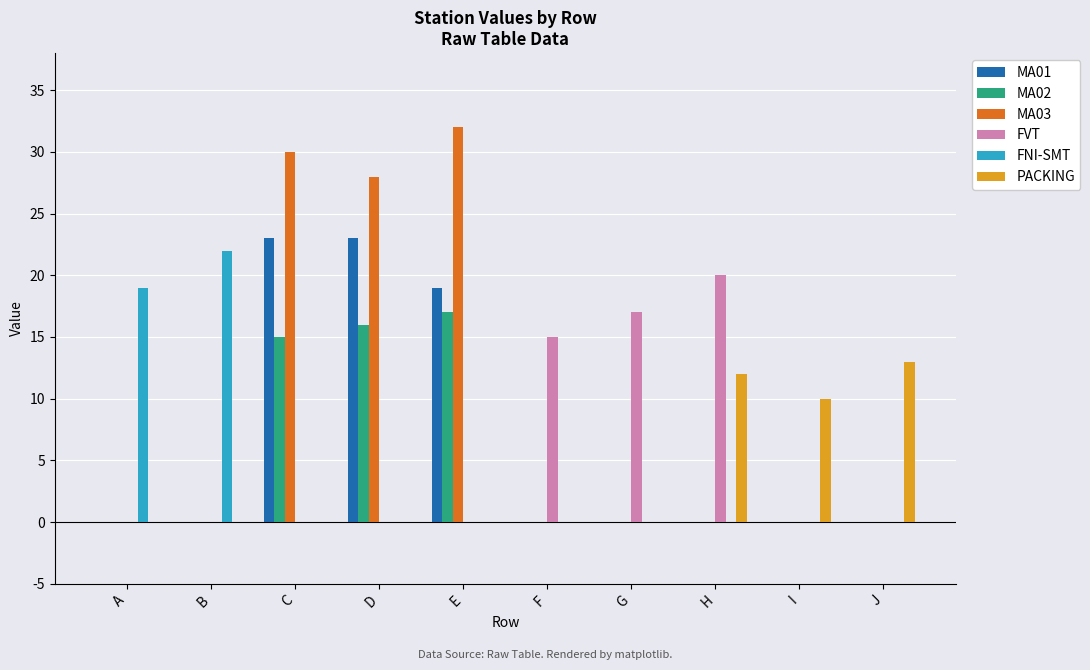

What is the total value across all series at H?

32